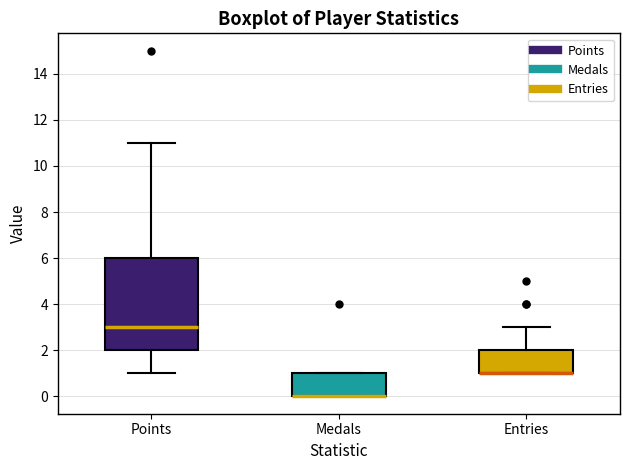

Reading left to right, transcribe this box plot: for each box, give where its median line is, the range the box spans, and where its two whiskers end, as read against the y-axis. The values are not printed on the chart, so give them approximately, as read against the axis.

Points: median 3, box 2 to 6, whiskers 1 to 11
Medals: median 0 (drawn on the box's lower edge), box 0 to 1, whiskers 0 to 1
Entries: median 1 (drawn on the box's lower edge), box 1 to 2, whiskers 1 to 3